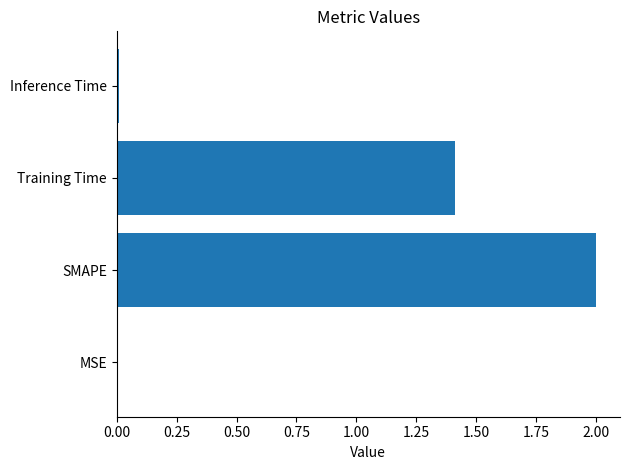

What is the change in value from SMAPE to Training Time?

-0.6